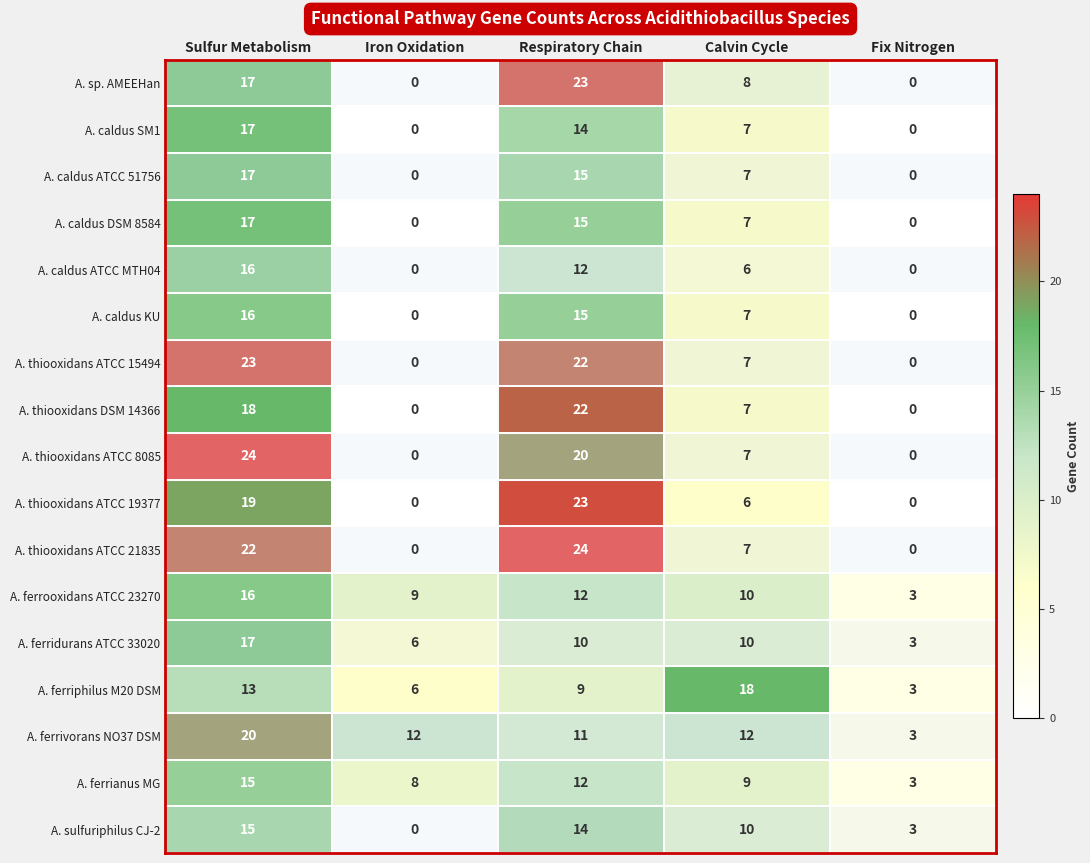

At which label is A. sp. AMEEHan closest to 11?

Calvin Cycle